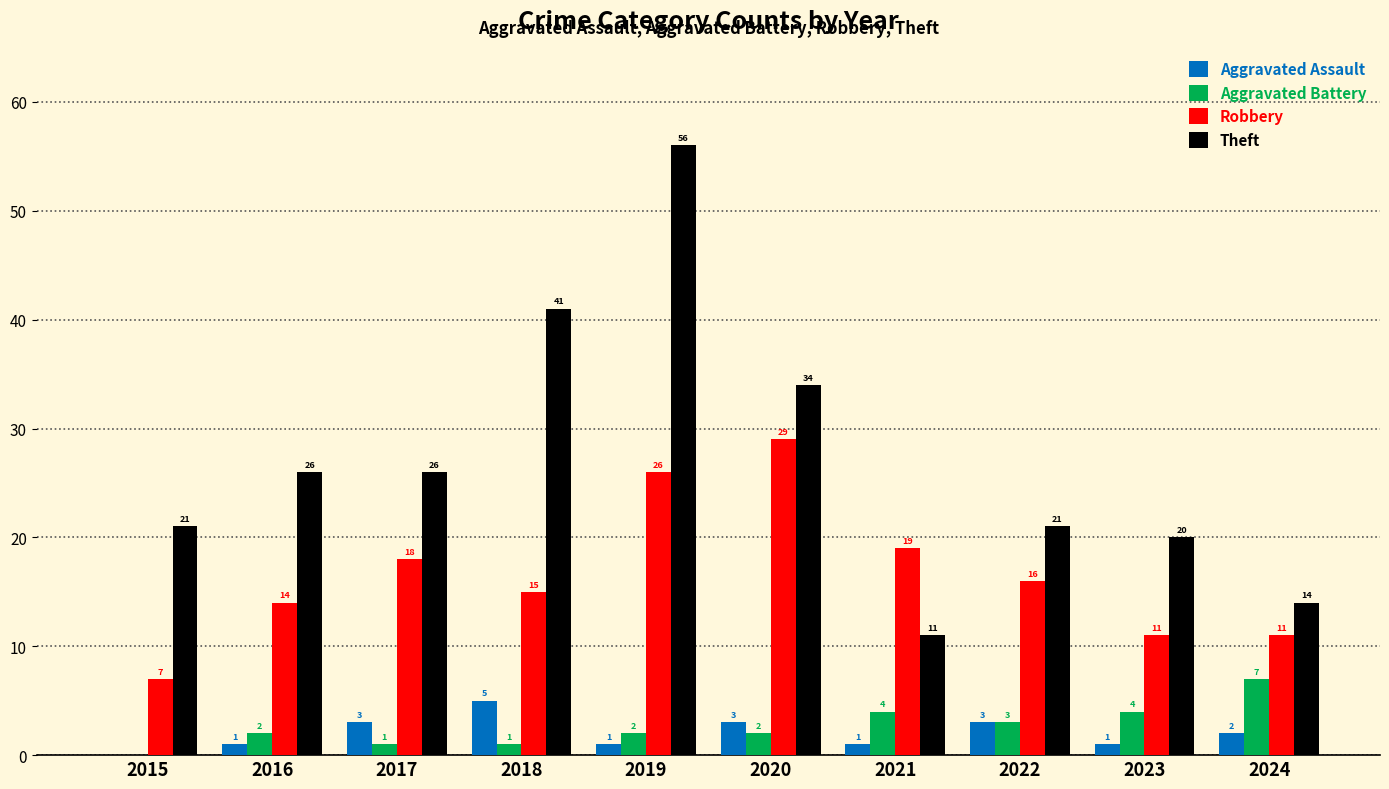

Is the value of Aggravated Assault at 2023 greater than the value of Robbery at 2021?

No